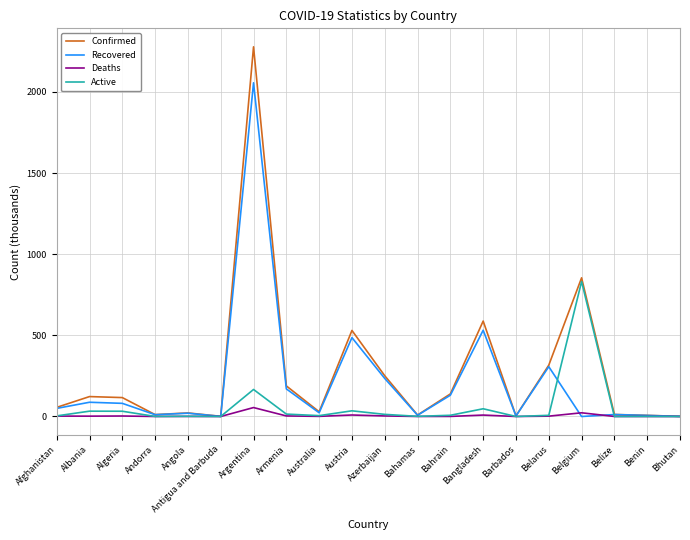

How many values in the Deaths series are below 2?

10